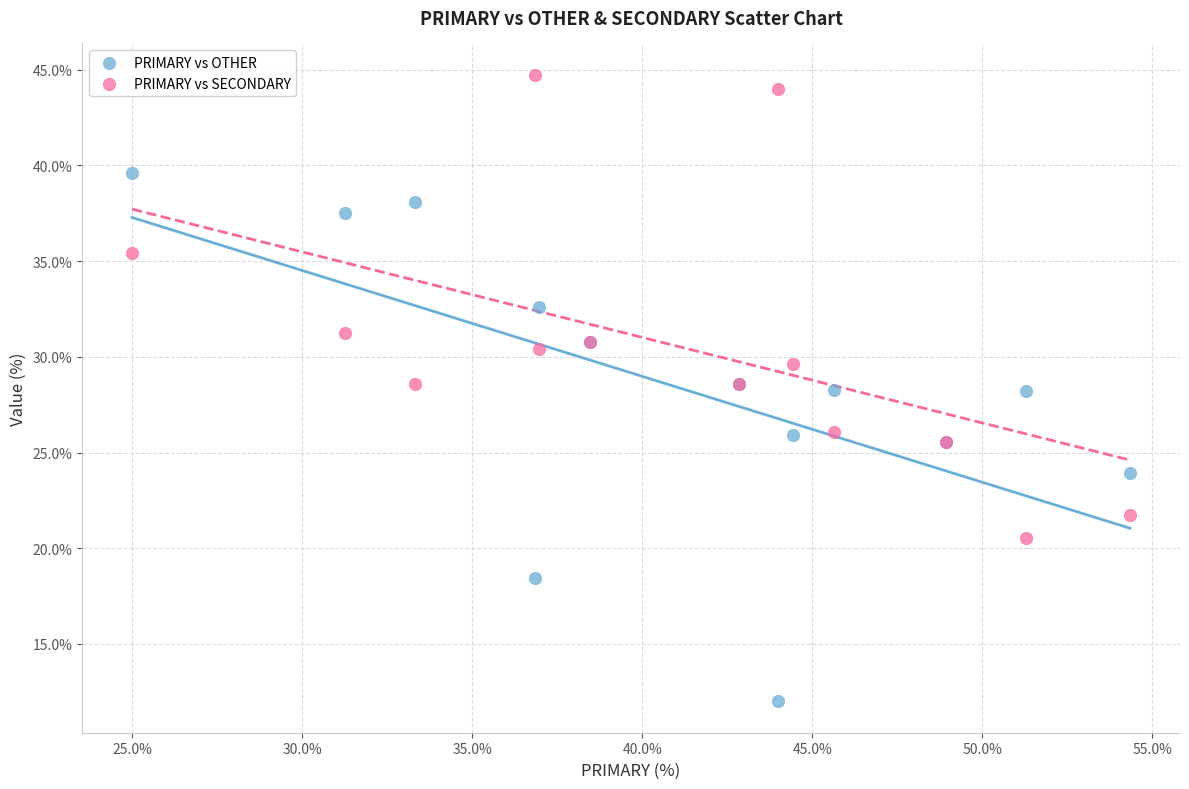

What are all the series names shown in the legend?

PRIMARY vs OTHER, PRIMARY vs SECONDARY